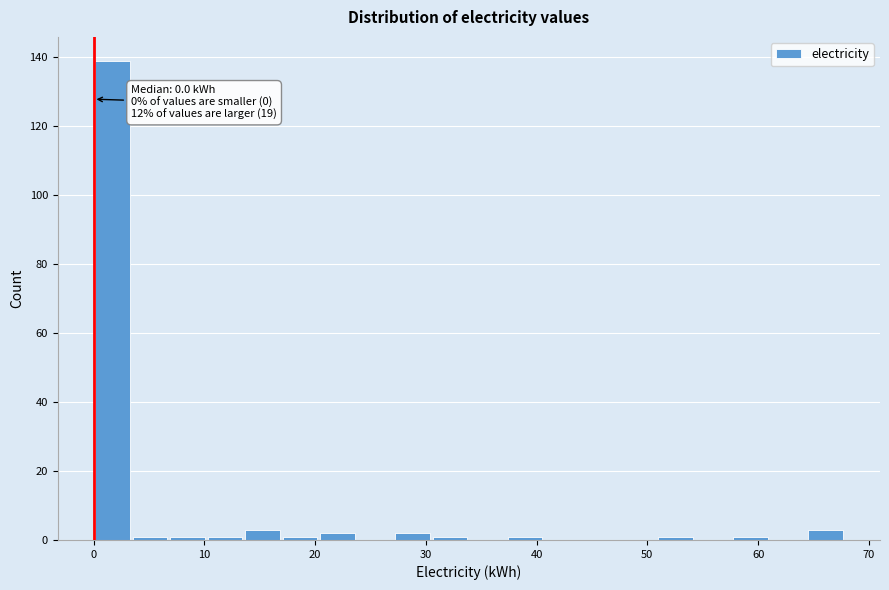

Around what value on the x-axis is the tallest bar? Give the approximate position of its centre, as read against the axis.

2